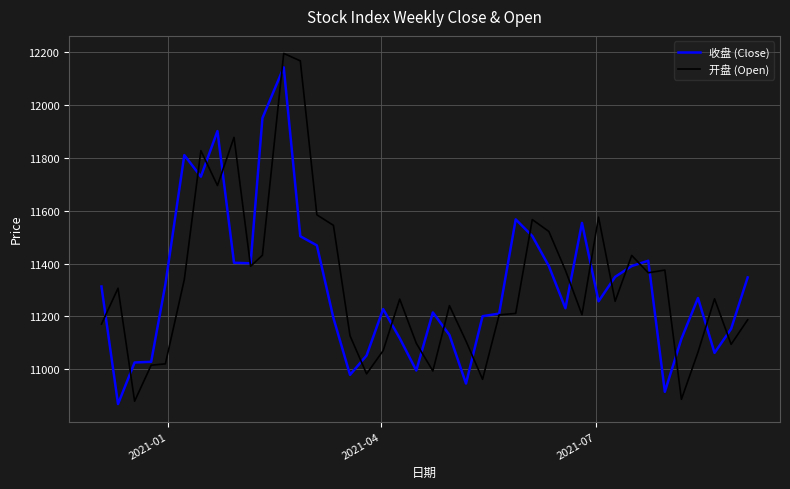

What is the maximum value for 开盘 (Open)?

12195.8